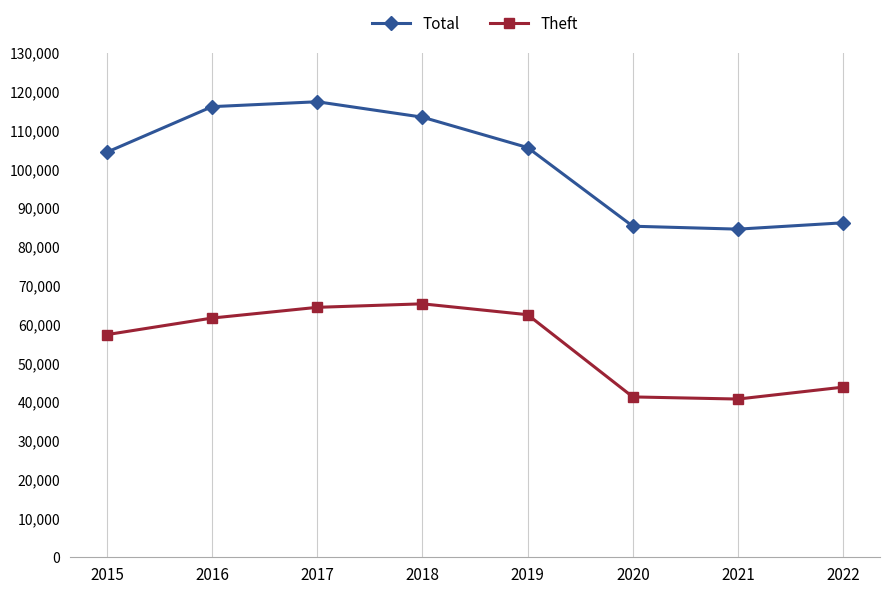

How many interior local peaks does the Total series have?

1